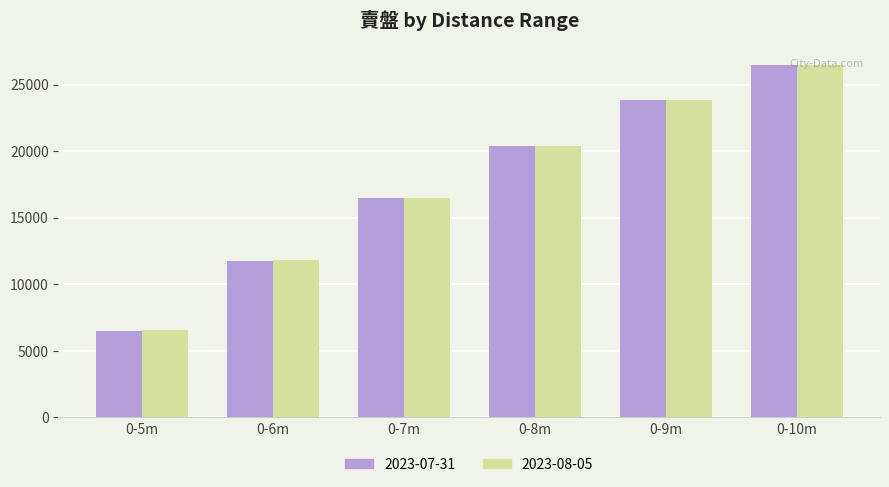

How many bars are there in each group?

2